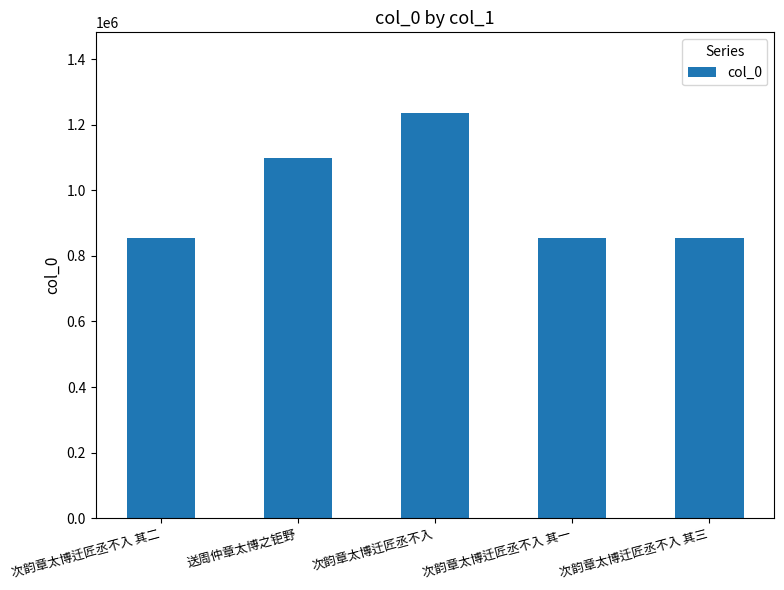

Which has a higher value, 次韵章太博迁匠丞不入 其一 or 送周仲章太博之钜野?

送周仲章太博之钜野